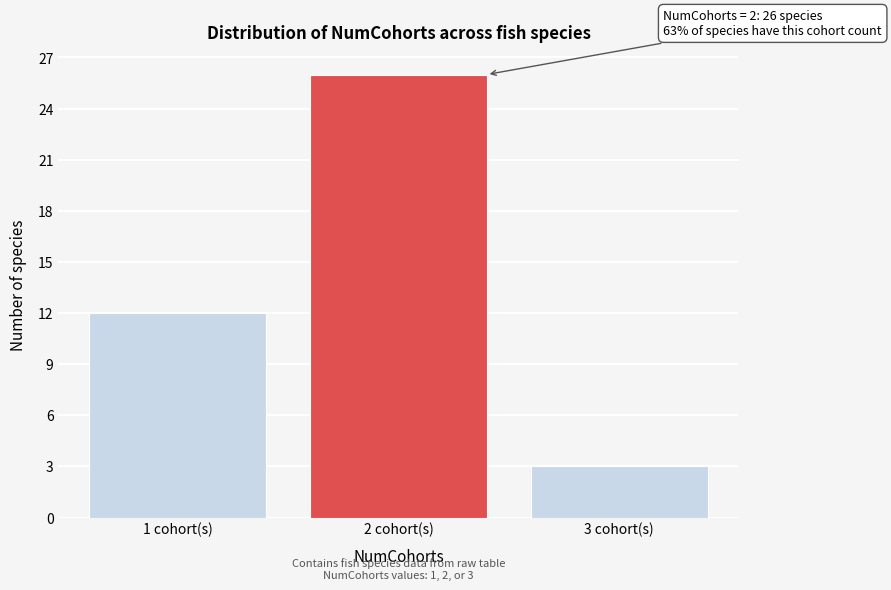

Reading left to right, transcribe all the data shown in this chart.

12	26	3